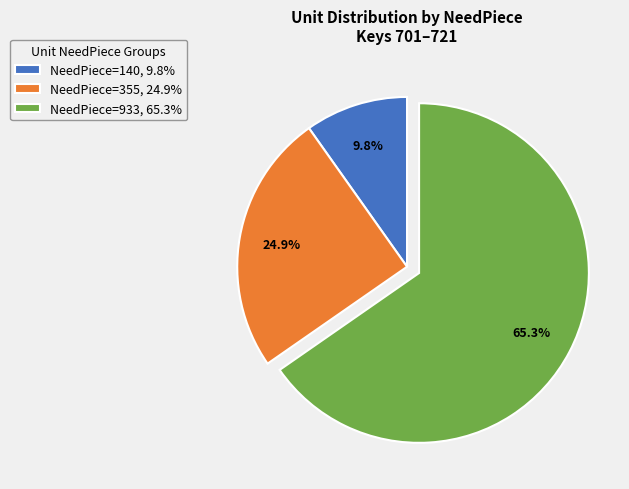

To the nearest percent, what is the average slice percentage?

33%